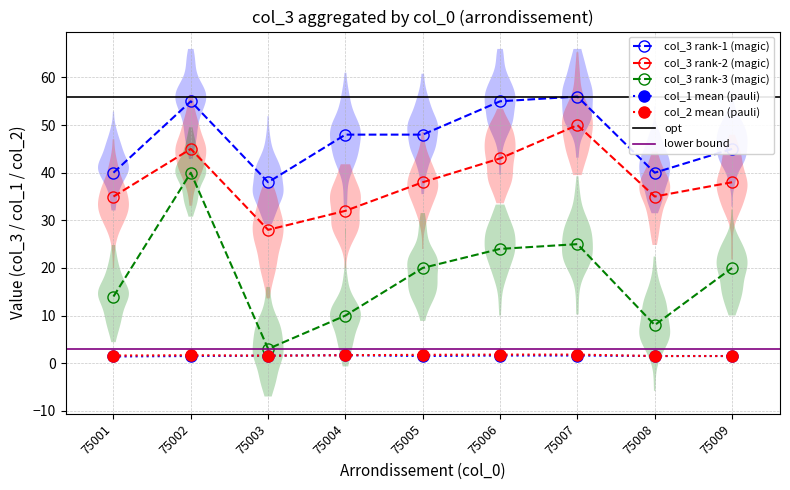

True or false: col_3 (group2) and col_1 (mean) cross at least once.

False